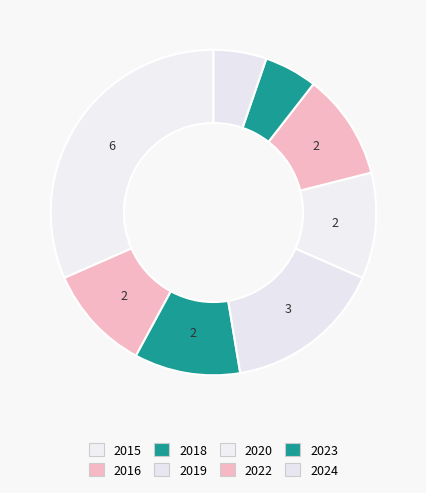

How many slices are in this pie chart?

8